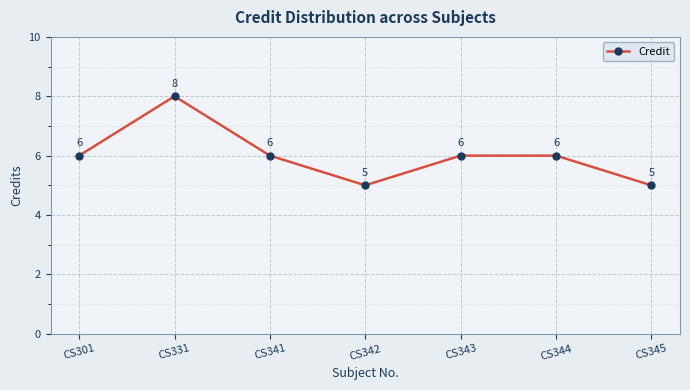

How many data points does each series have?

7